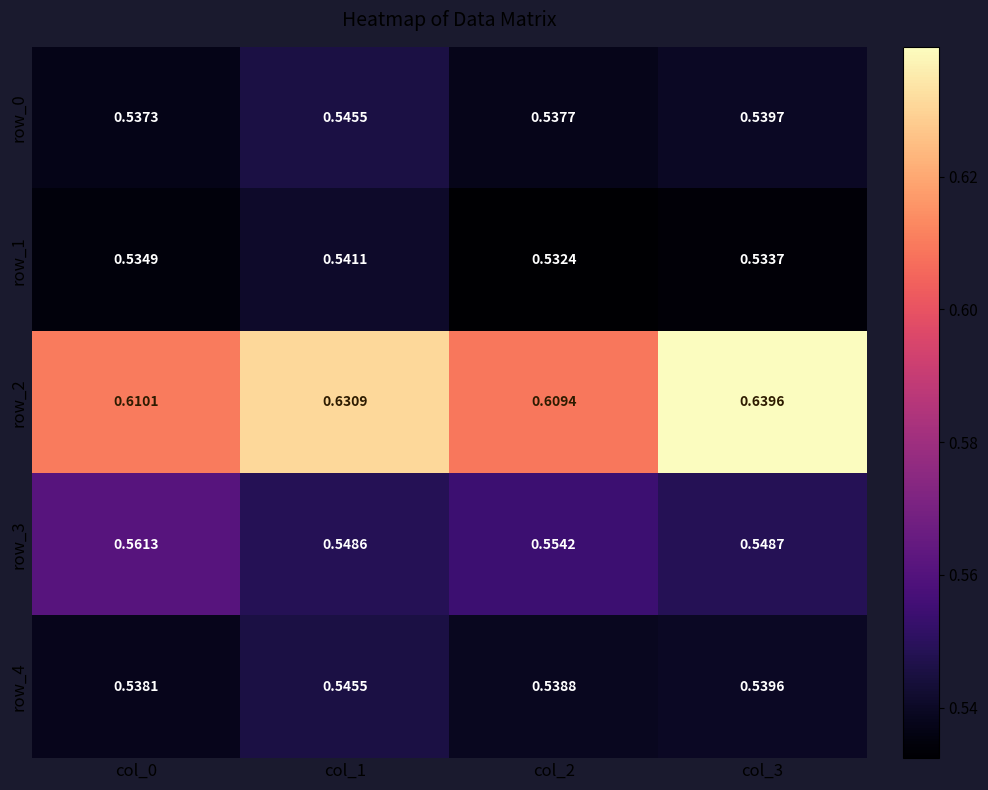

Is the value of row_4 at col_0 greater than the value of row_1 at col_1?

No